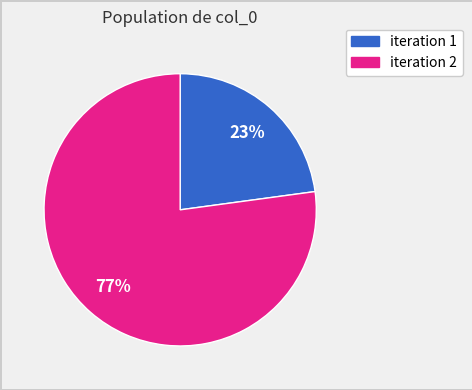

Is there a majority slice in this chart?

Yes